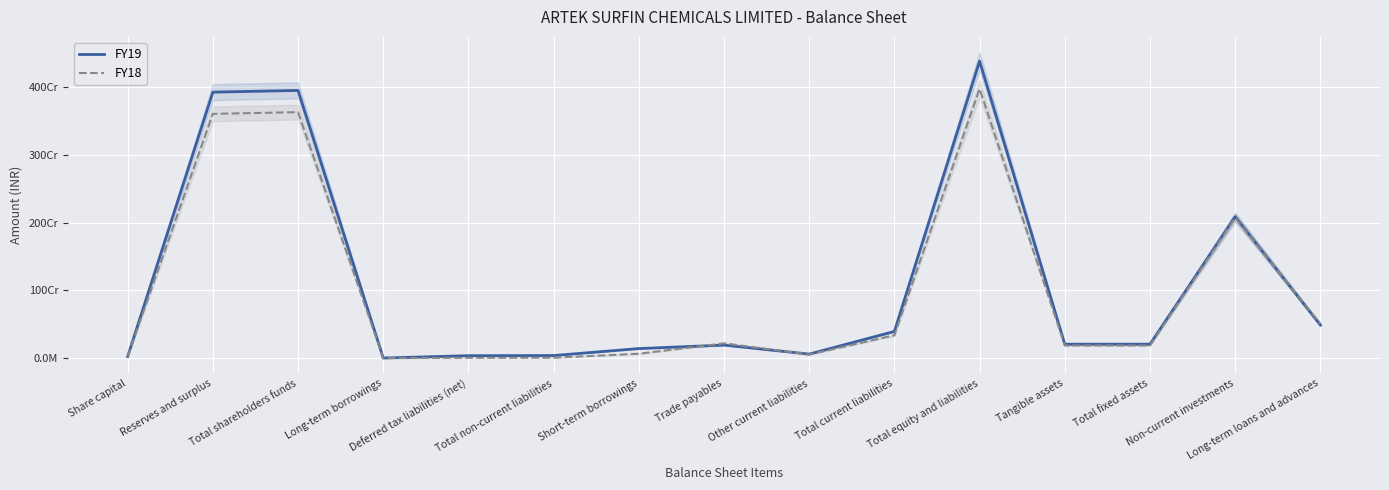

At which category is the sum across all series the highest?

Total equity and liabilities